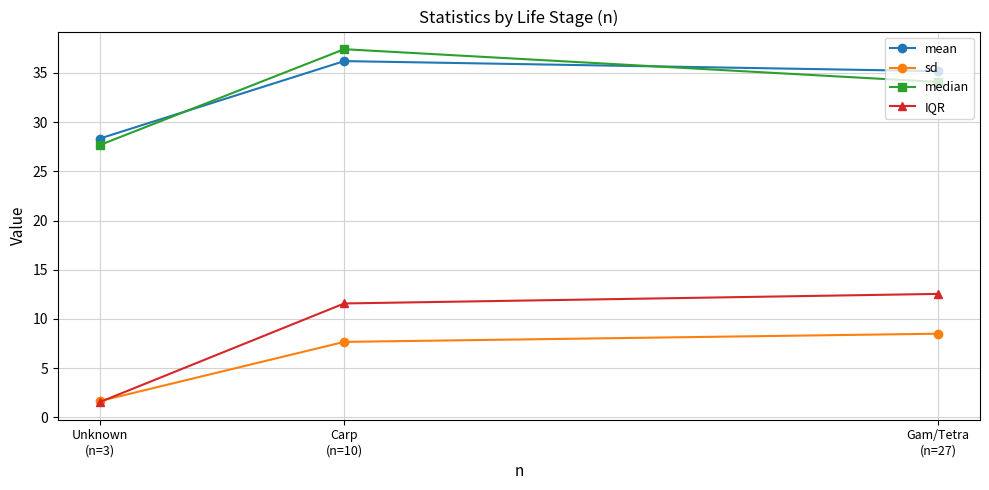

Is this an area chart (filled region under the line)?

No